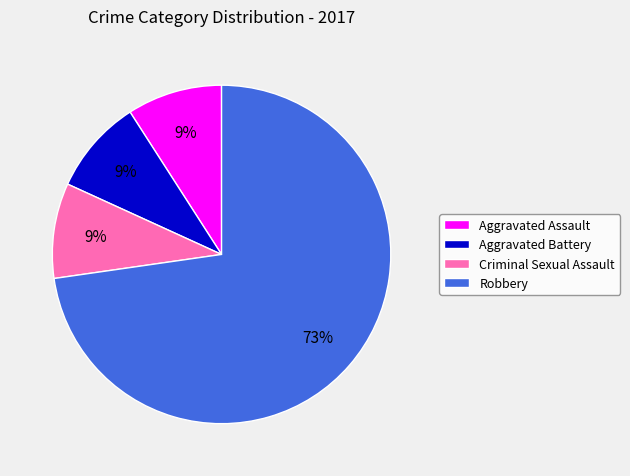

Approximately how many times larger is the value at Aggravated Battery compared to Criminal Sexual Assault?

1.0